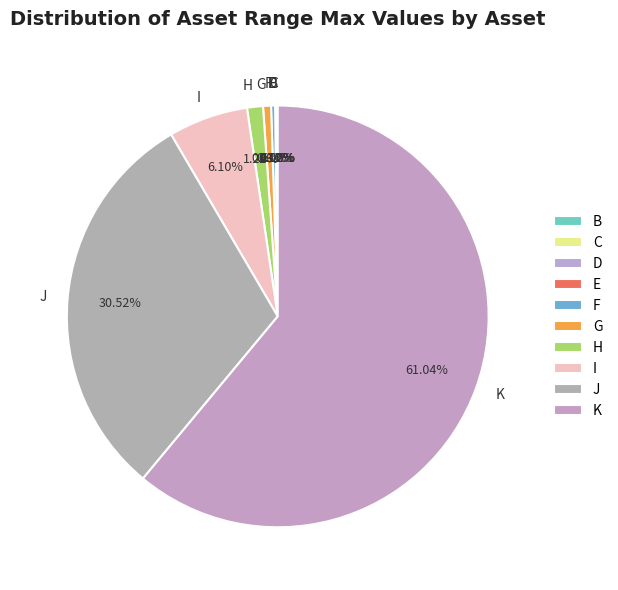

Is there a majority slice in this chart?

Yes